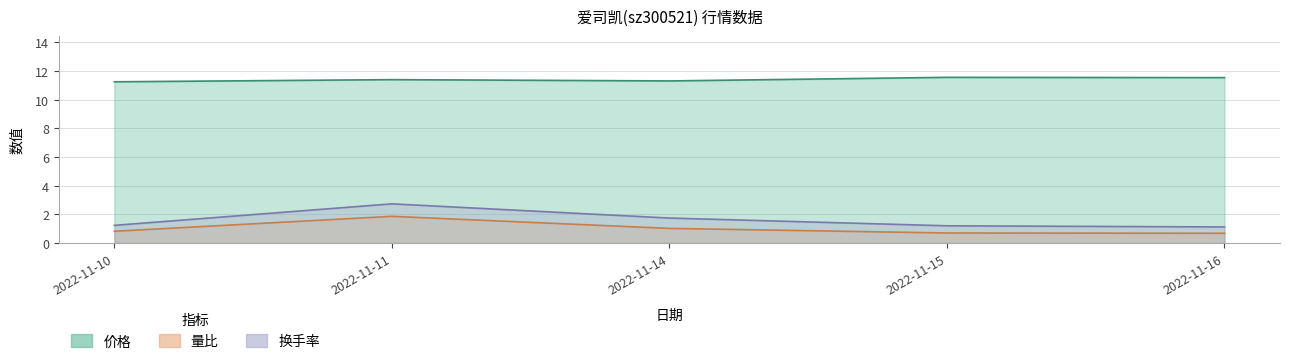

List the labels in order of 价格 value, largest first.

2022-11-15, 2022-11-16, 2022-11-11, 2022-11-14, 2022-11-10